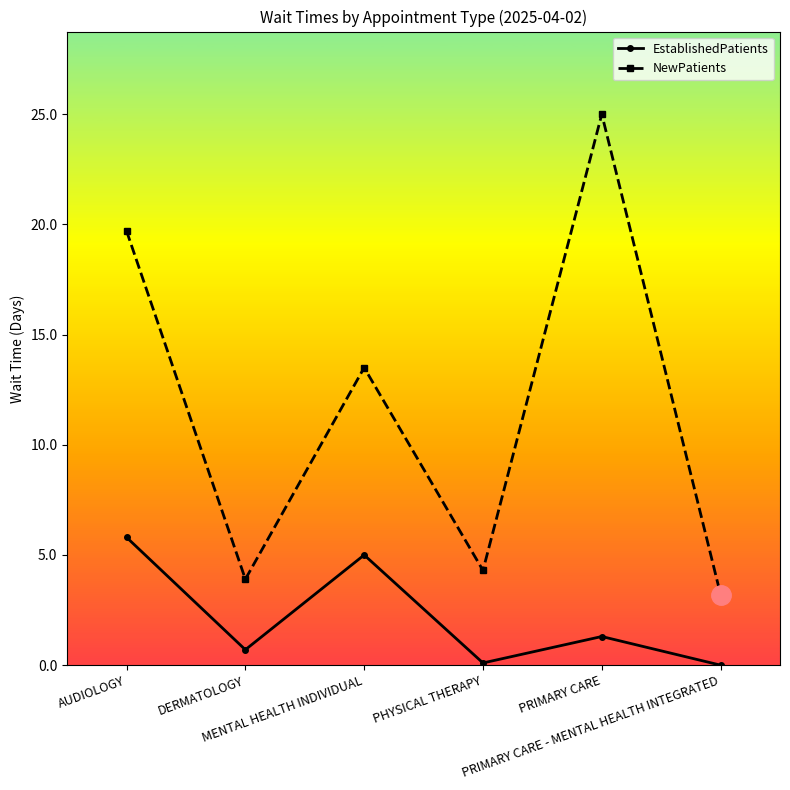

Between PRIMARY CARE and PRIMARY CARE - MENTAL HEALTH INTEGRATED, which series saw the biggest shift?

NewPatients